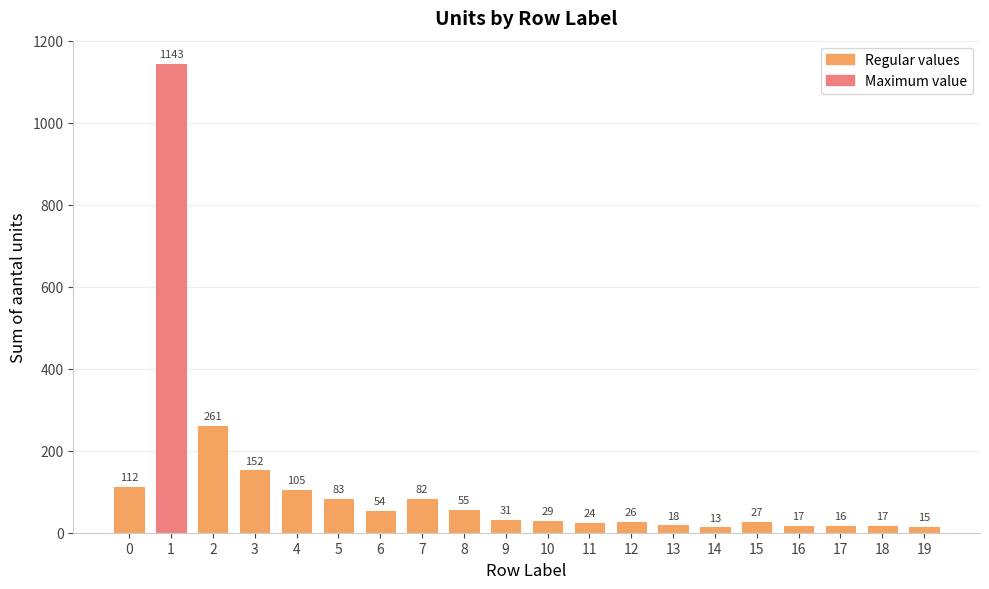

Reading left to right, extract all data points from this chart.

0=112	1=1143	2=261	3=152	4=105	5=83	6=54	7=82	8=55	9=31	10=29	11=24	12=26	13=18	14=13	15=27	16=17	17=16	18=17	19=15